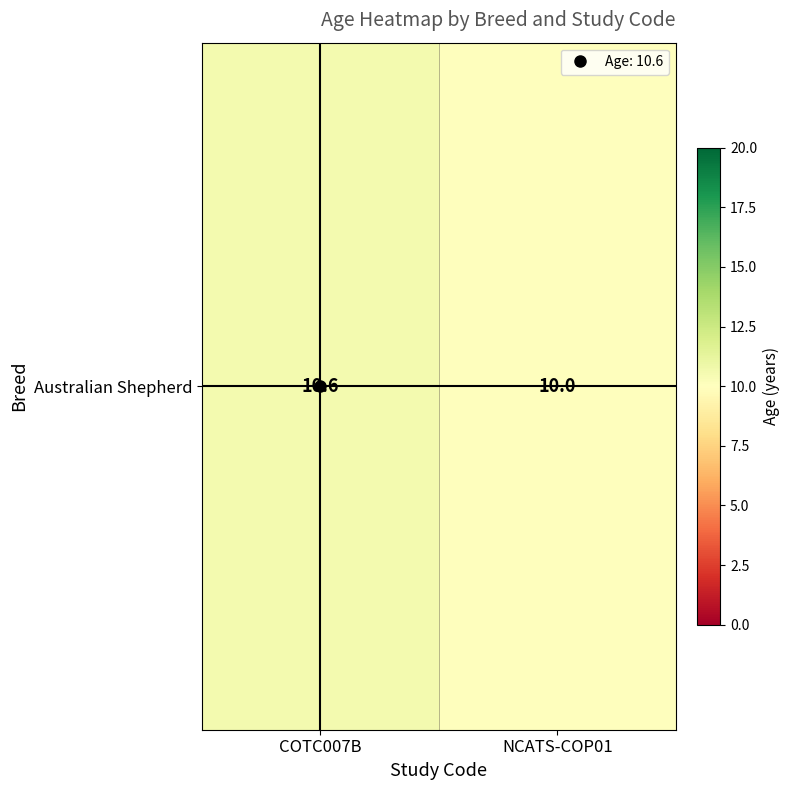

List the labels in order of value, largest first.

COTC007B, NCATS-COP01